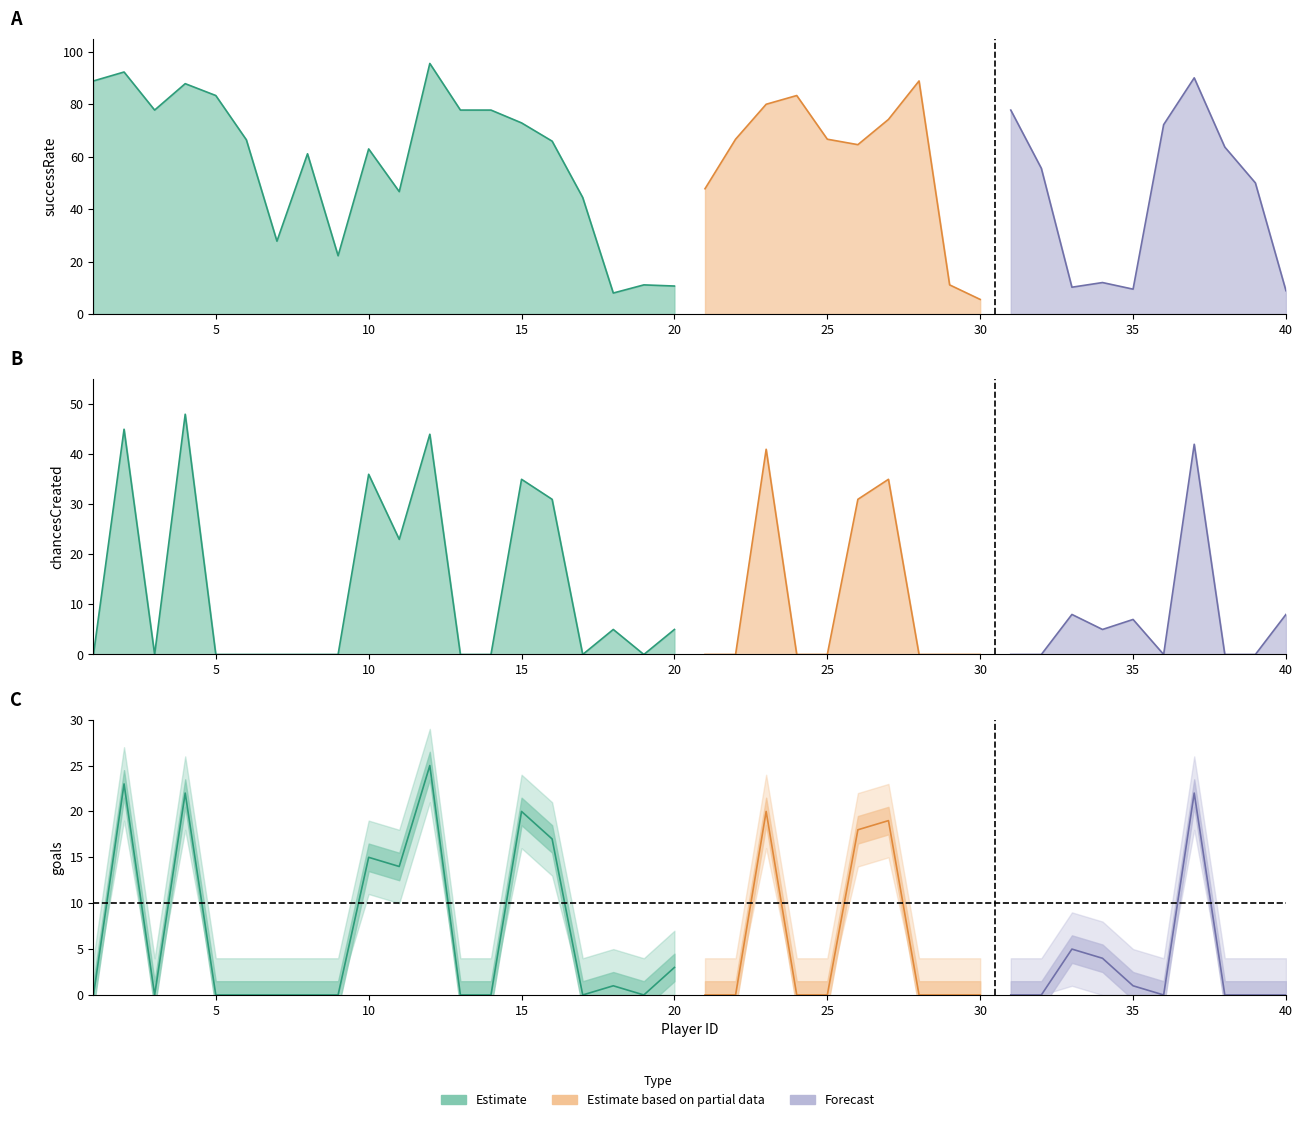

At which label is chancesCreated closest to 24?

11